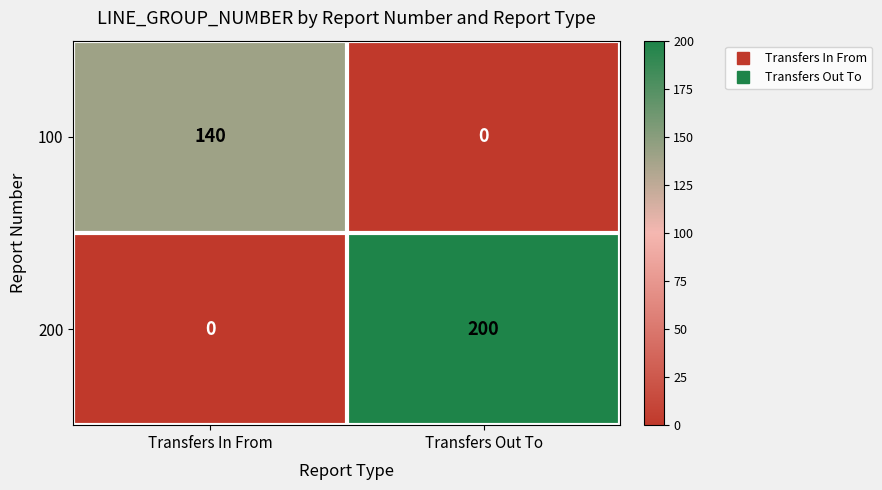

What is the total value across all series at Transfers In From?

140